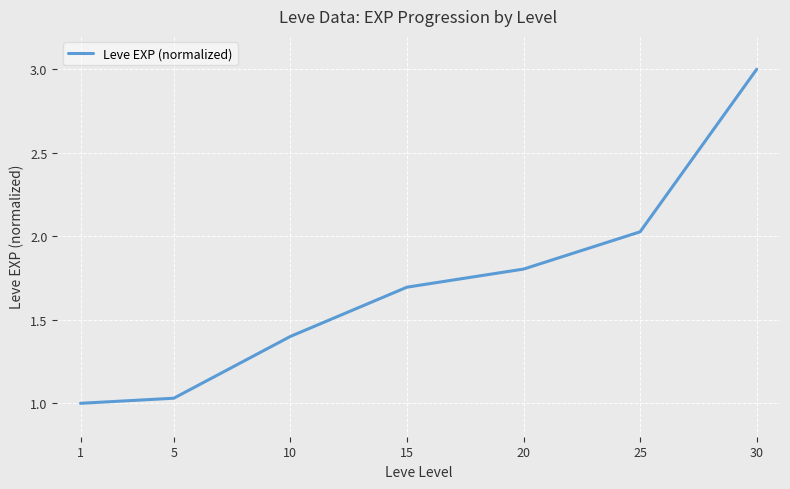

Does the chart display data point markers on the line(s)?

No